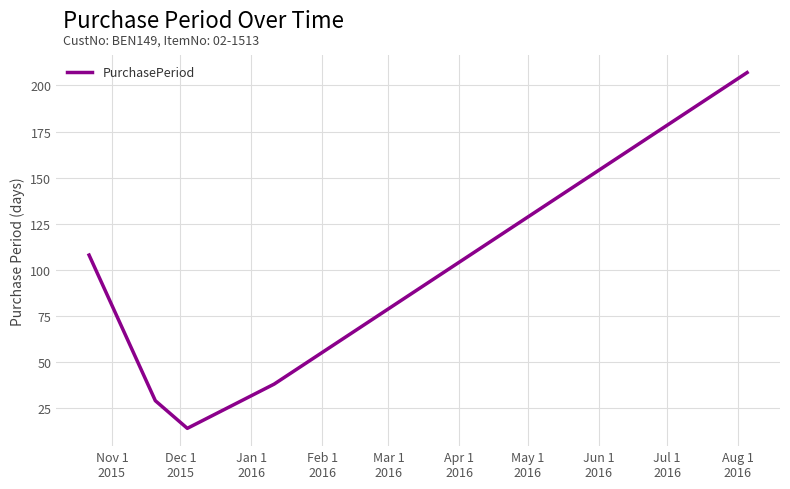

Does the chart have visible grid lines?

Yes